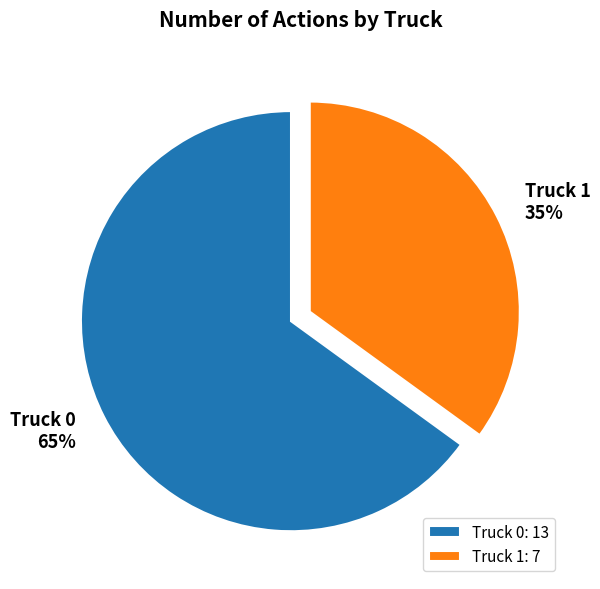

Approximately how many times larger is the value at Truck 0 compared to Truck 1?

1.9